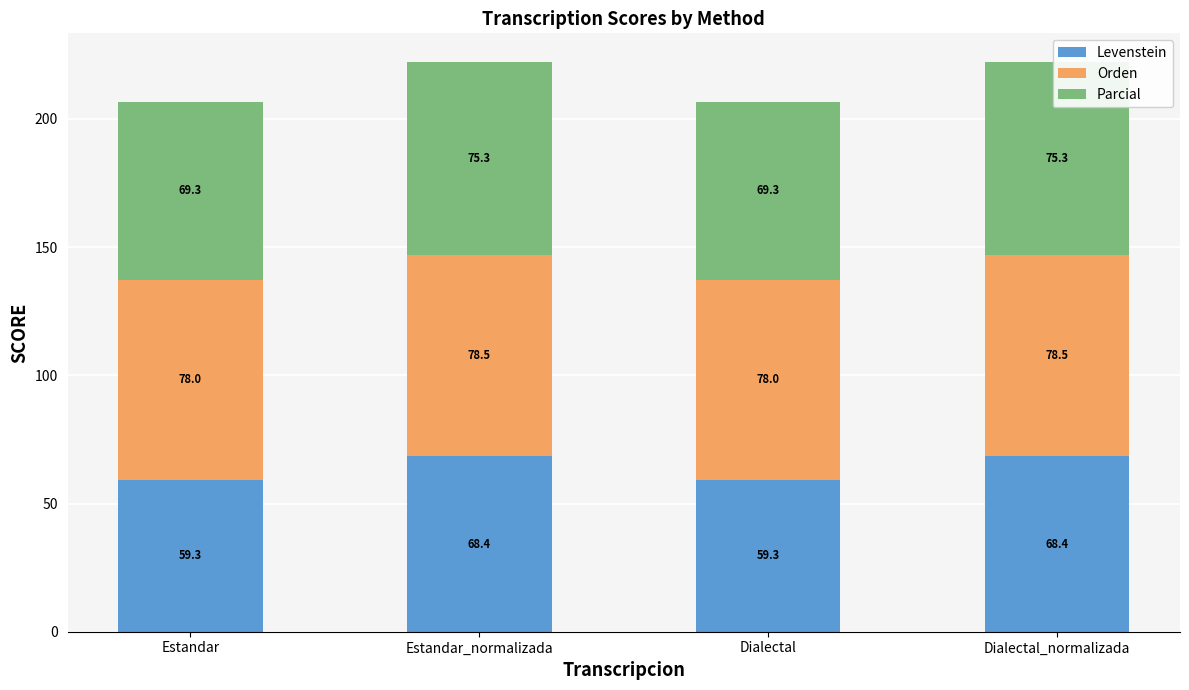

Are the bars horizontal?

No